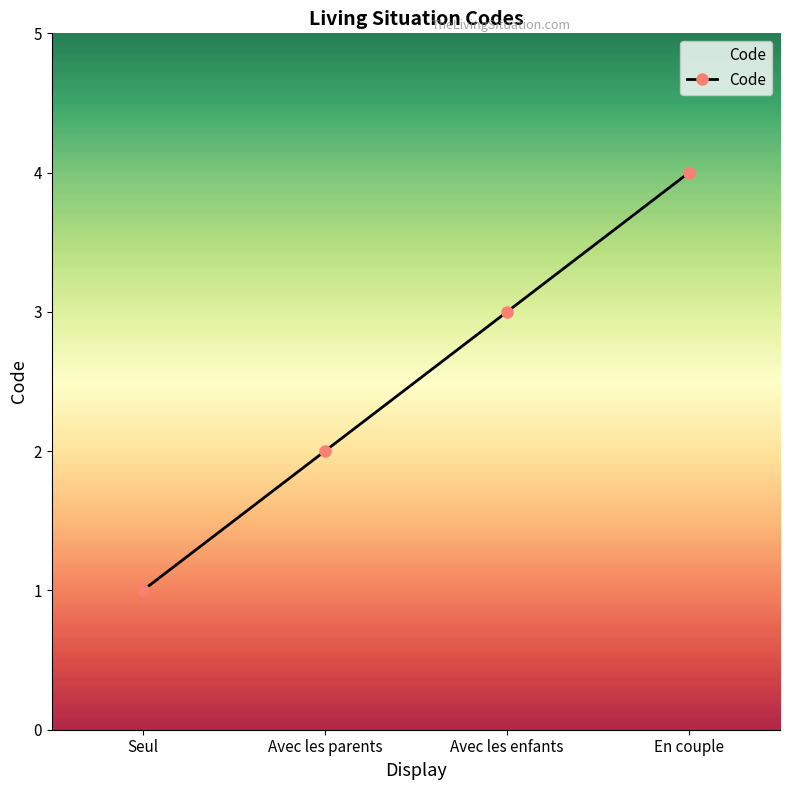

What is the greatest value displayed?

4